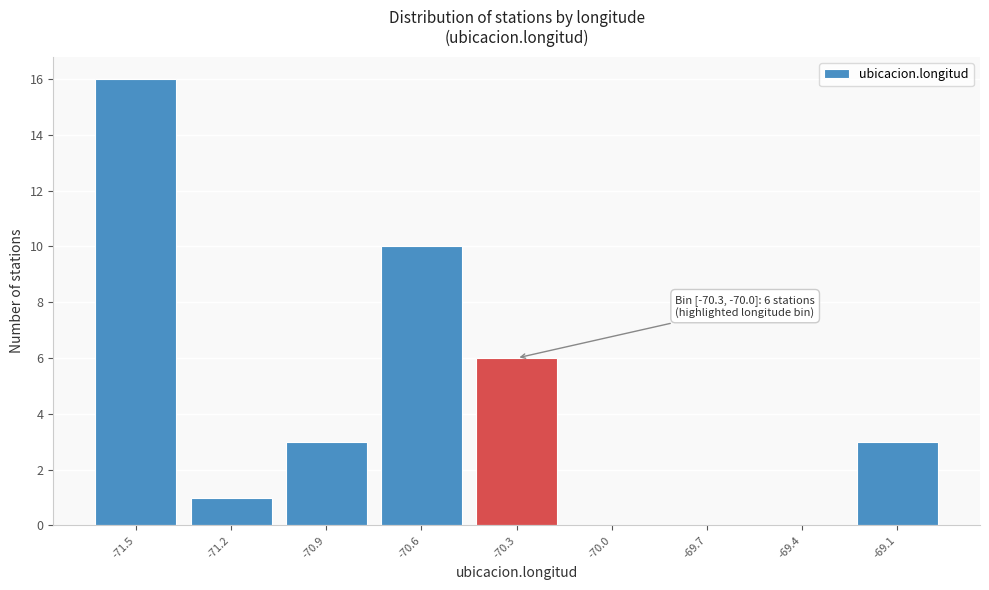

Reading left to right, what are all the values shown in this chart?

-71.5=16	-71.2=1	-70.9=3	-70.6=10	-70.3=6	-70.0=0	-69.7=0	-69.4=0	-69.1=3